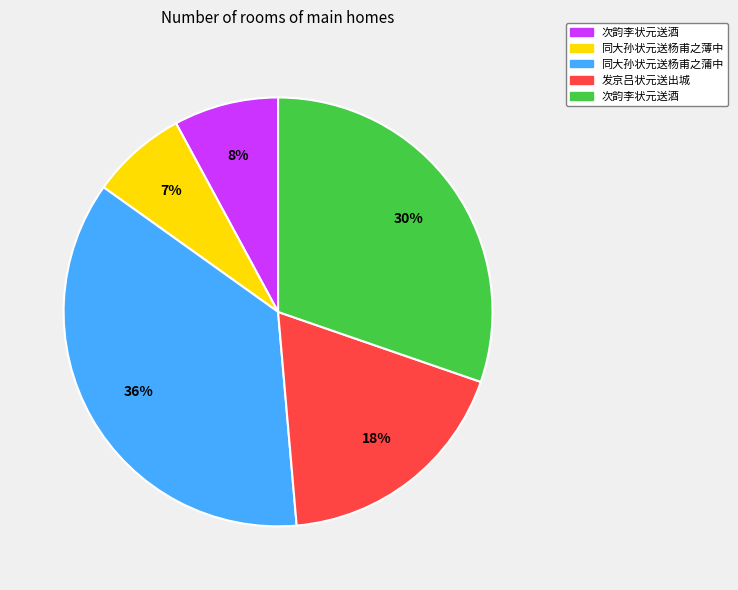

To the nearest percent, what is the difference between the largest and smallest slice percentages?

29%